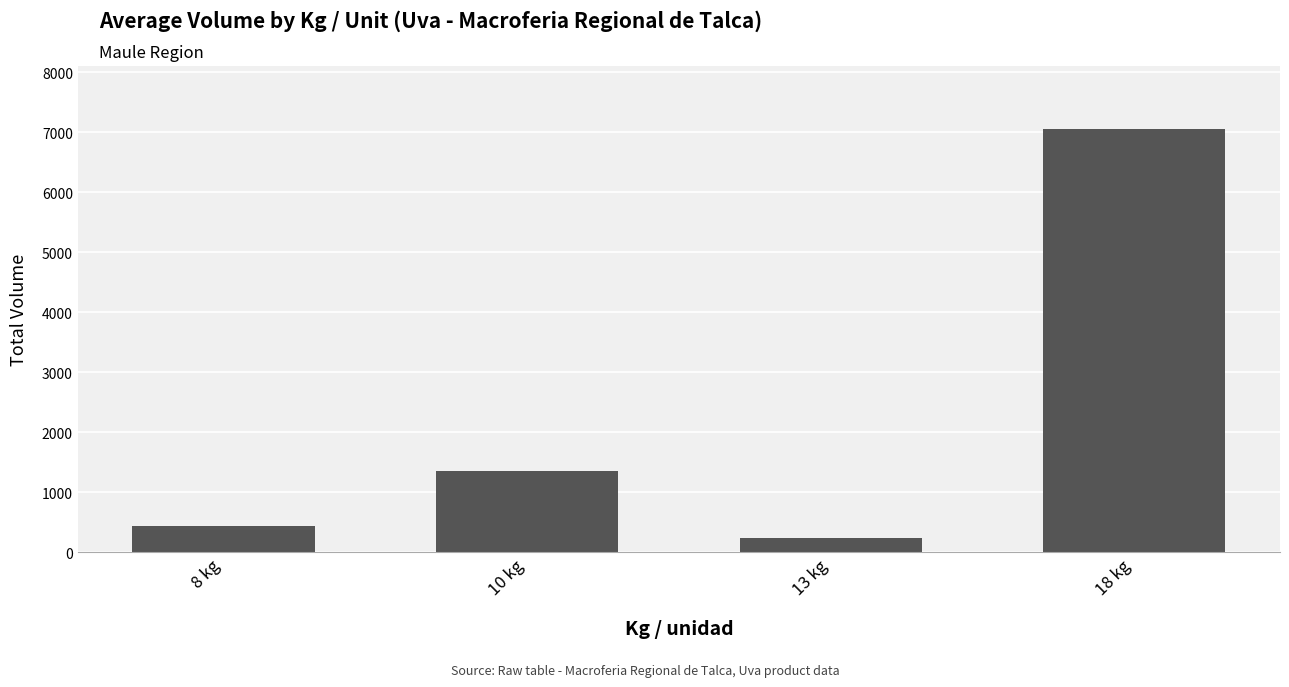

Does the chart contain any negative values?

No